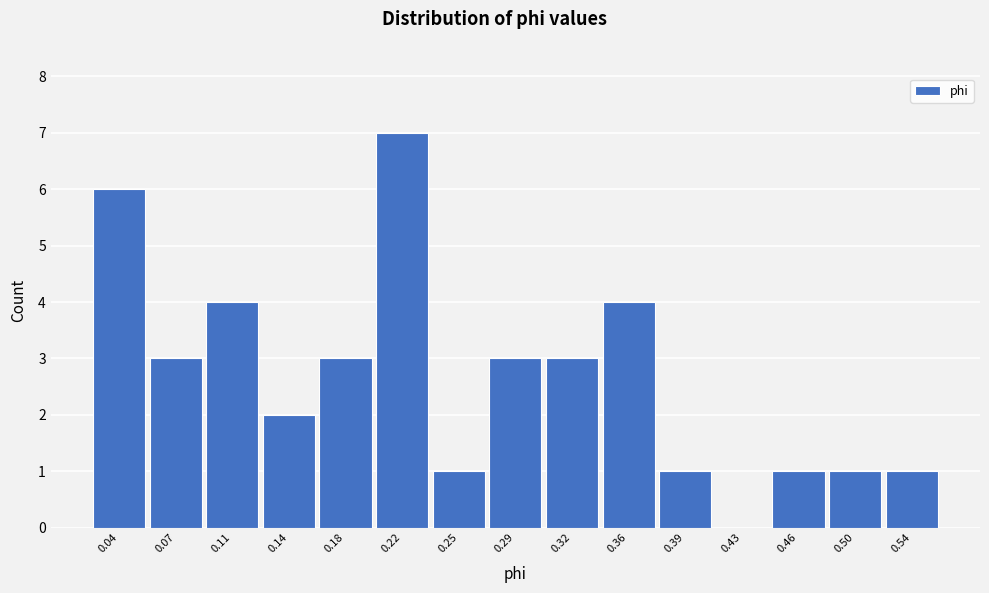

Reading left to right, transcribe this chart: for each bar, give the range it covers on the x-axis and its height. Neither the bar edges nor the heights are printed on the chart, so give them approximately, as read against the axes.

0.020 to 0.055: 6
0.055 to 0.090: 3
0.090 to 0.125: 4
0.125 to 0.160: 2
0.160 to 0.200: 3
0.200 to 0.235: 7
0.235 to 0.270: 1
0.270 to 0.305: 3
0.305 to 0.340: 3
0.340 to 0.375: 4
0.375 to 0.410: 1
0.410 to 0.445: 0
0.445 to 0.480: 1
0.480 to 0.520: 1
0.520 to 0.555: 1